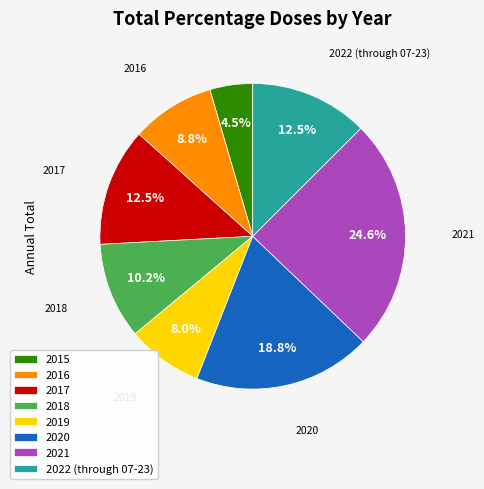

To the nearest percent, what portion does 2020 represent?

19%